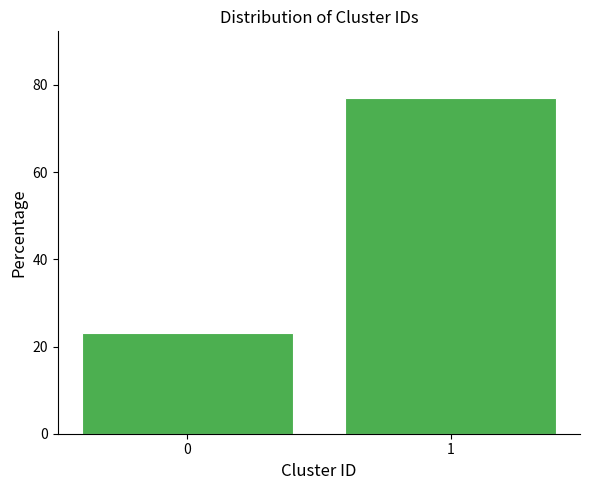

Reading left to right, list all the values displayed in this chart.

23.1	76.9